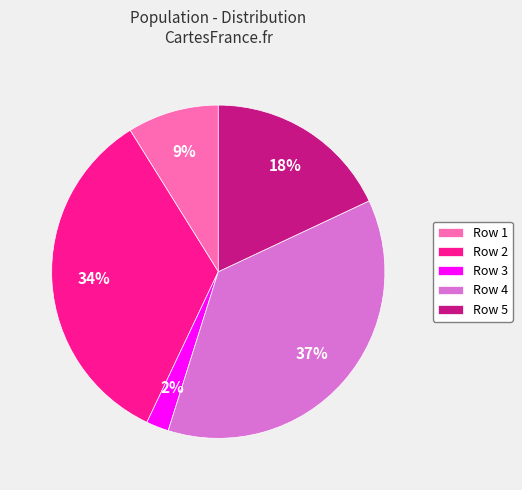

Which has a higher value, Row 3 or Row 4?

Row 4